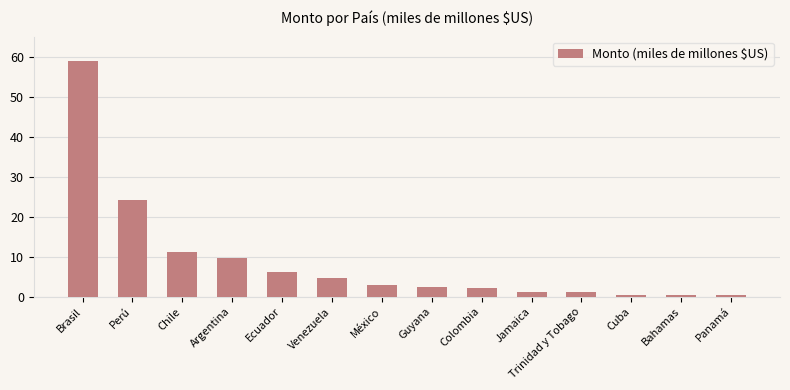

Approximately how many times larger is the value at Venezuela compared to México?

1.6